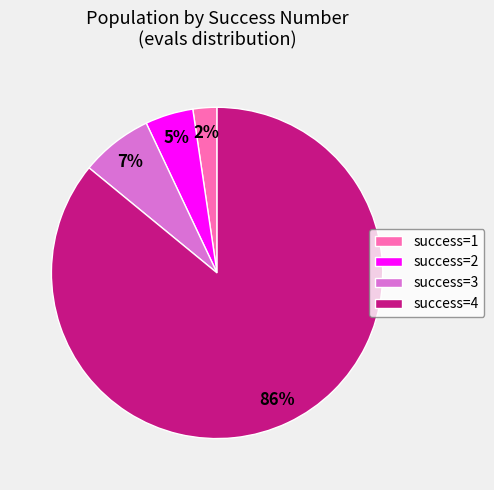

Do success=2 and success=3 together represent more than half of the pie?

No